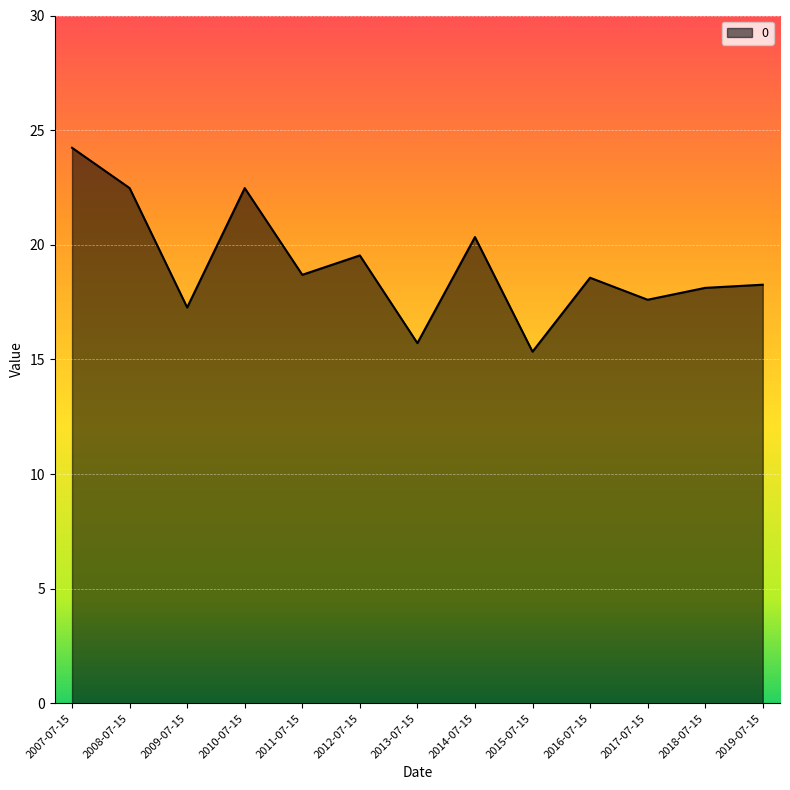

Reading left to right, what are all the values shown in this chart?

24.2	22.5	17.3	22.5	18.7	19.5	15.7	20.3	15.3	18.6	17.6	18.1	18.3